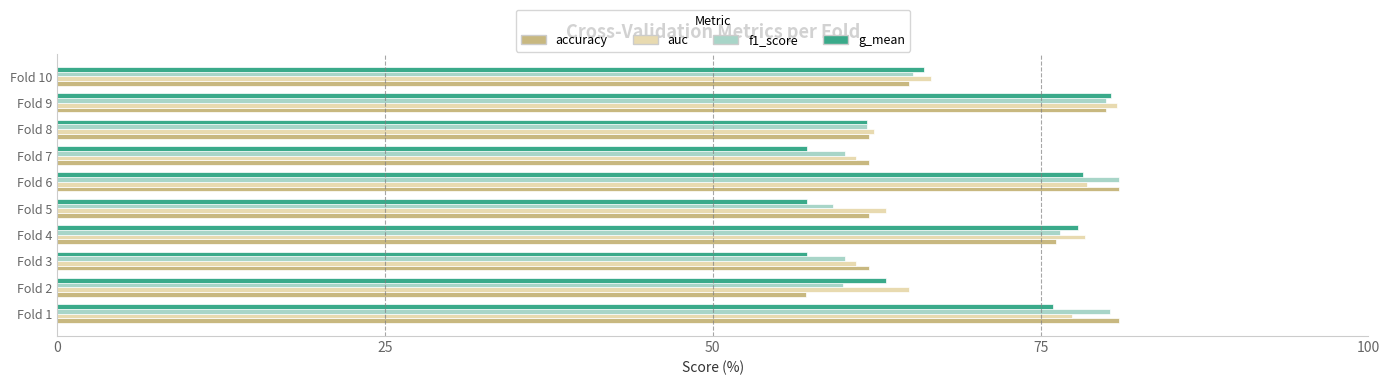

What are all the series names shown in the legend?

accuracy, auc, f1_score, g_mean